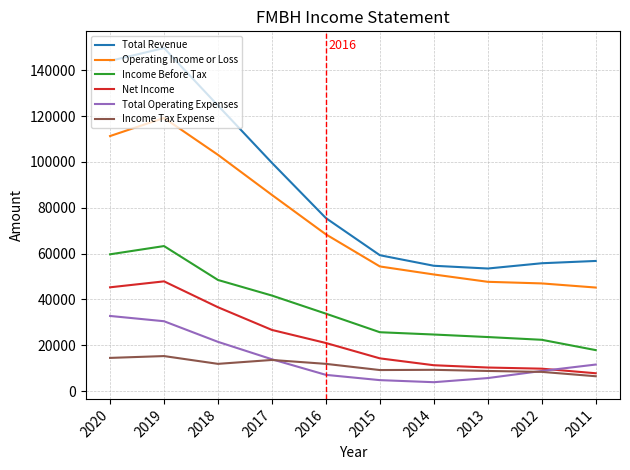

Which series has the widest spread of values?

Total Revenue